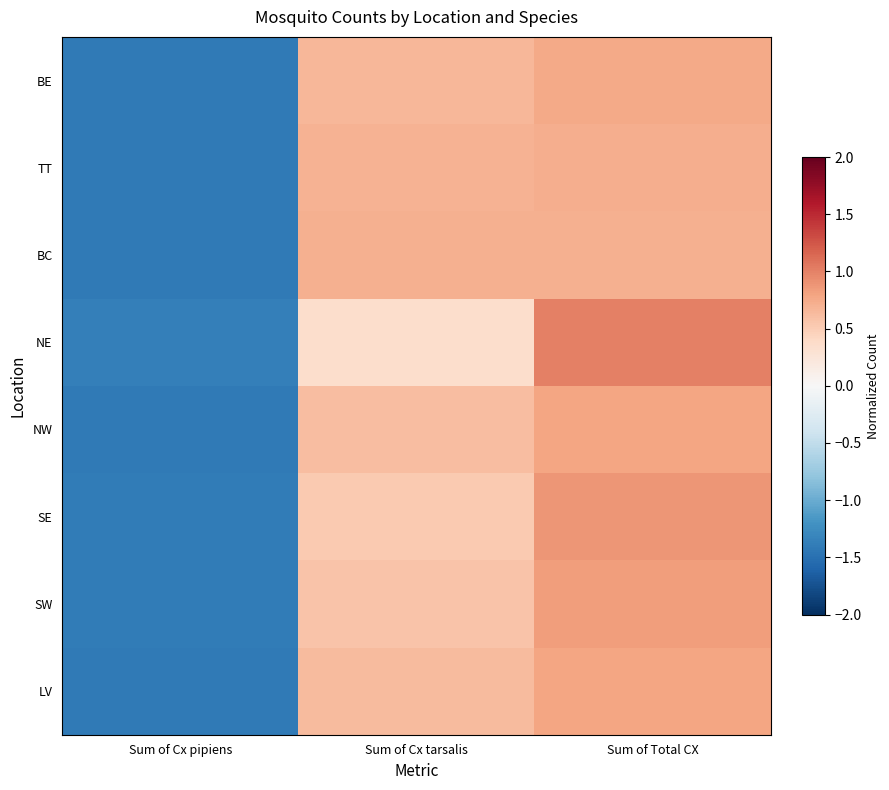

Which series has the largest range (max minus min)?

NE